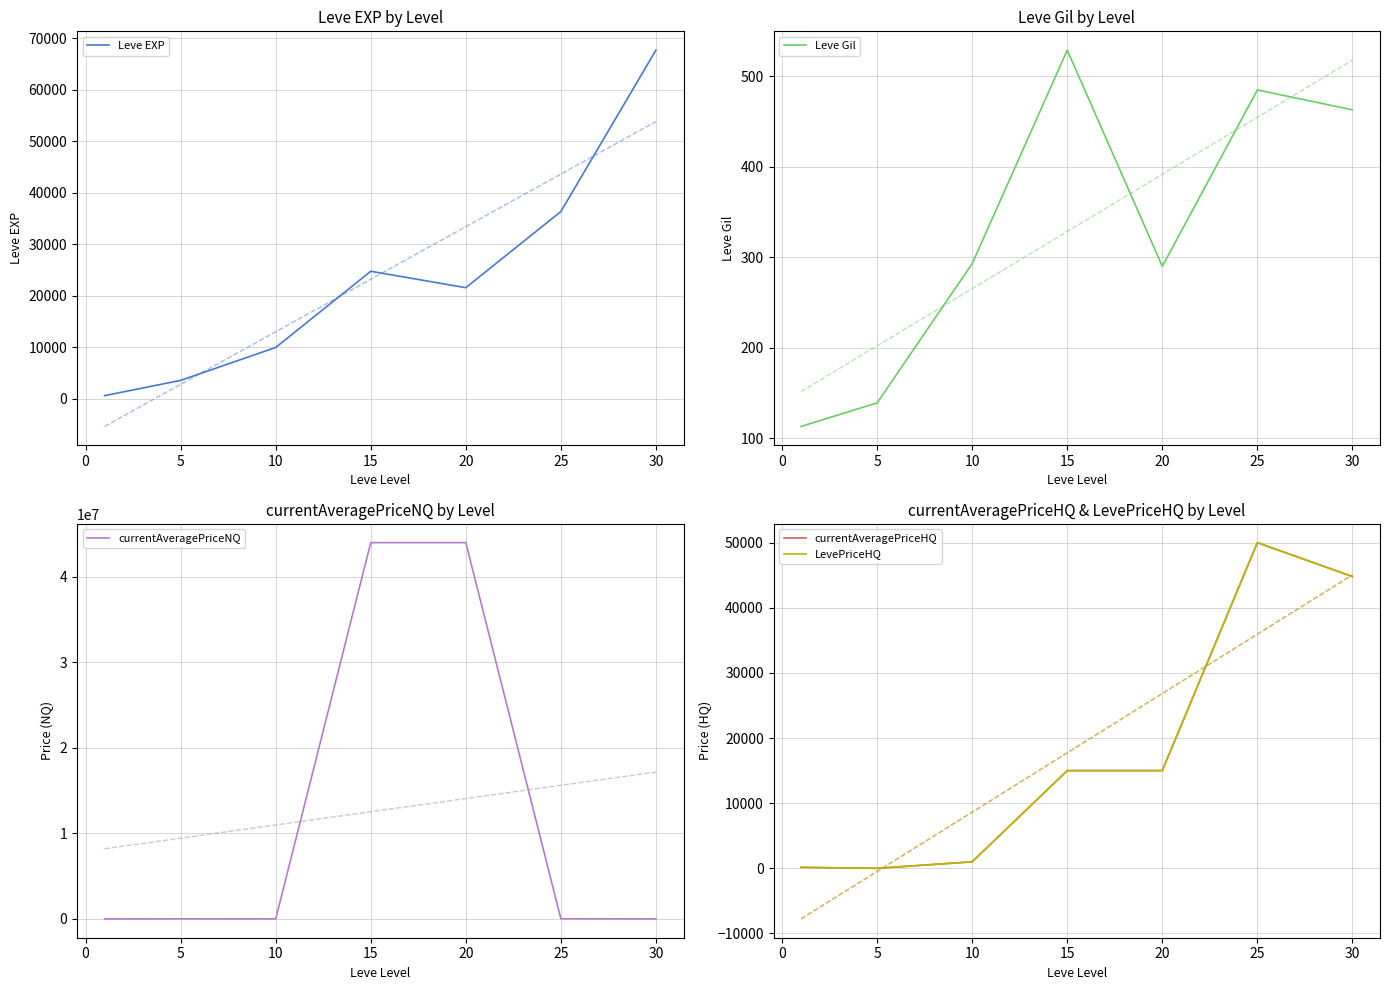

Is this an area chart (filled region under the line)?

No